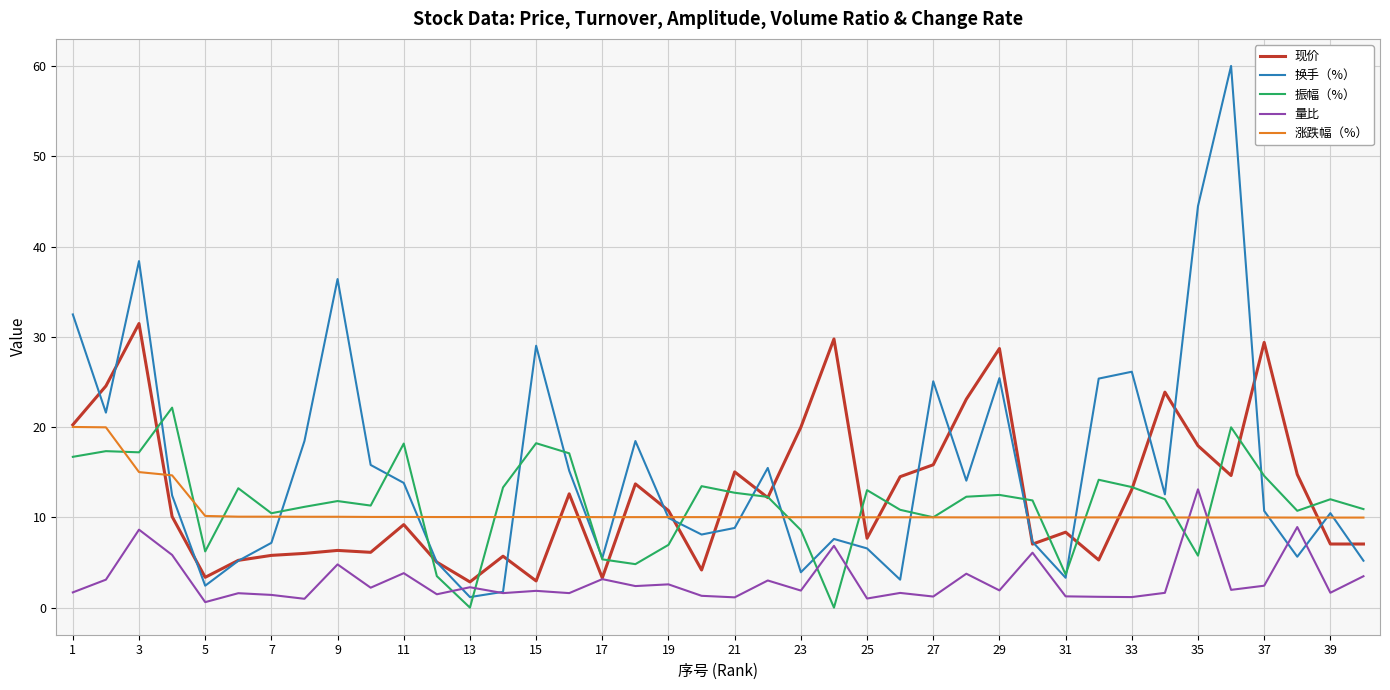

What is the highest value of the 换手（%） series?

60.0